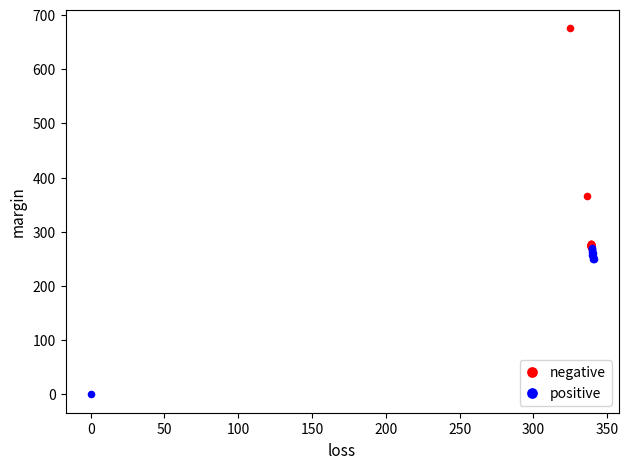

Which series has the largest Y range (max minus min)?

negative